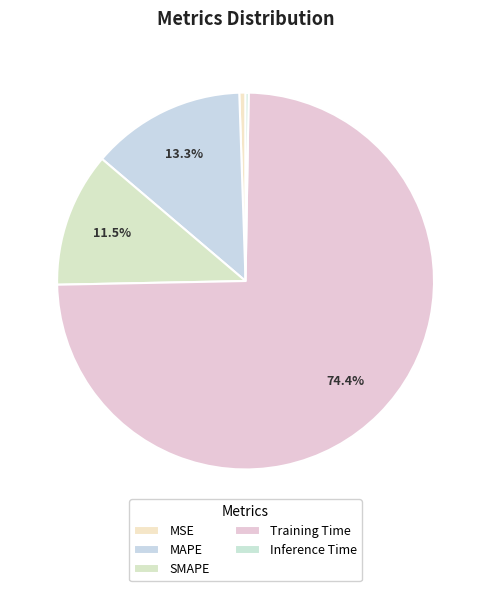

How many segments does this pie chart have?

5